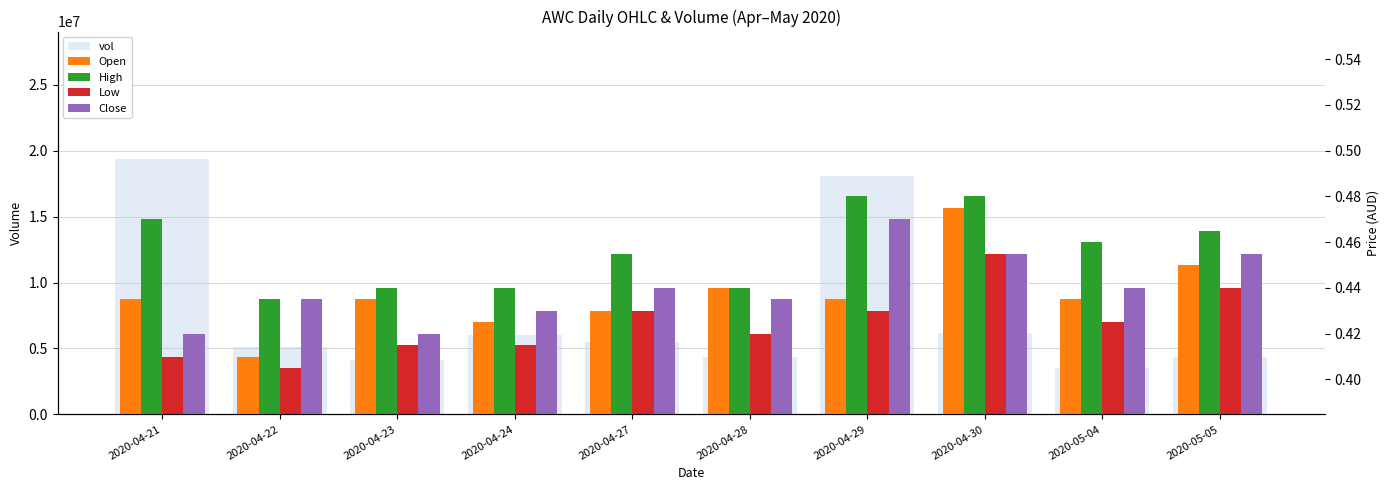

Does the chart contain stacked bars?

No